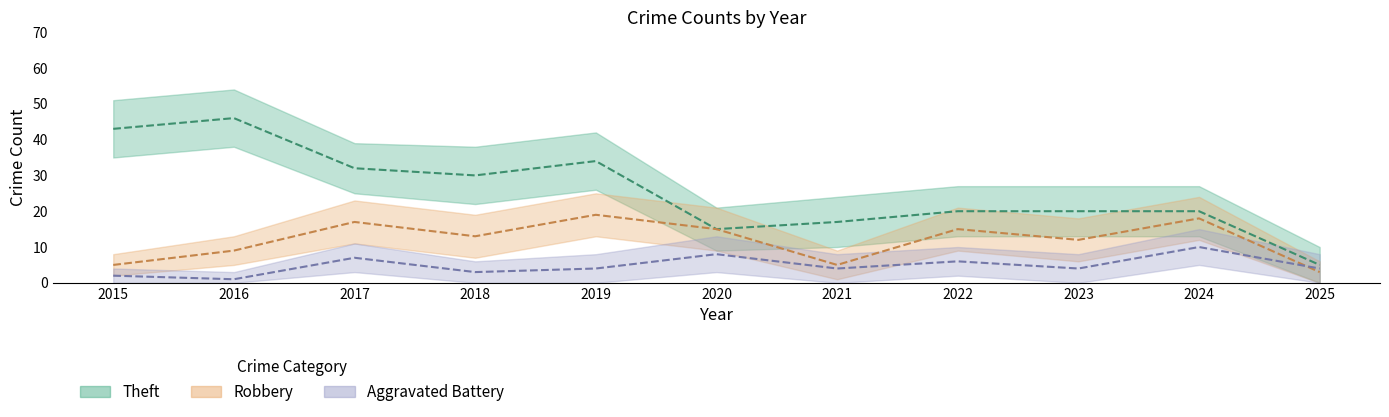

Reading left to right, what are all the values shown in this chart?

Theft: 2015=43	2016=46	2017=32	2018=30	2019=34	2020=15	2021=17	2022=20	2023=20	2024=20	2025=5
Robbery: 2015=5	2016=9	2017=17	2018=13	2019=19	2020=15	2021=5	2022=15	2023=12	2024=18	2025=3
Aggravated Battery: 2015=2	2016=1	2017=7	2018=3	2019=4	2020=8	2021=4	2022=6	2023=4	2024=10	2025=4